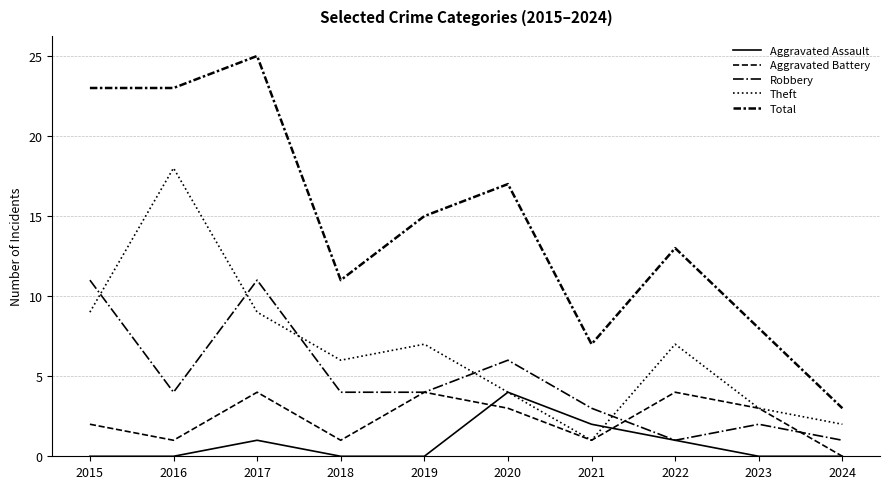

Rank the series at 2022 from lowest to highest value.

Aggravated Assault, Robbery, Aggravated Battery, Theft, Total